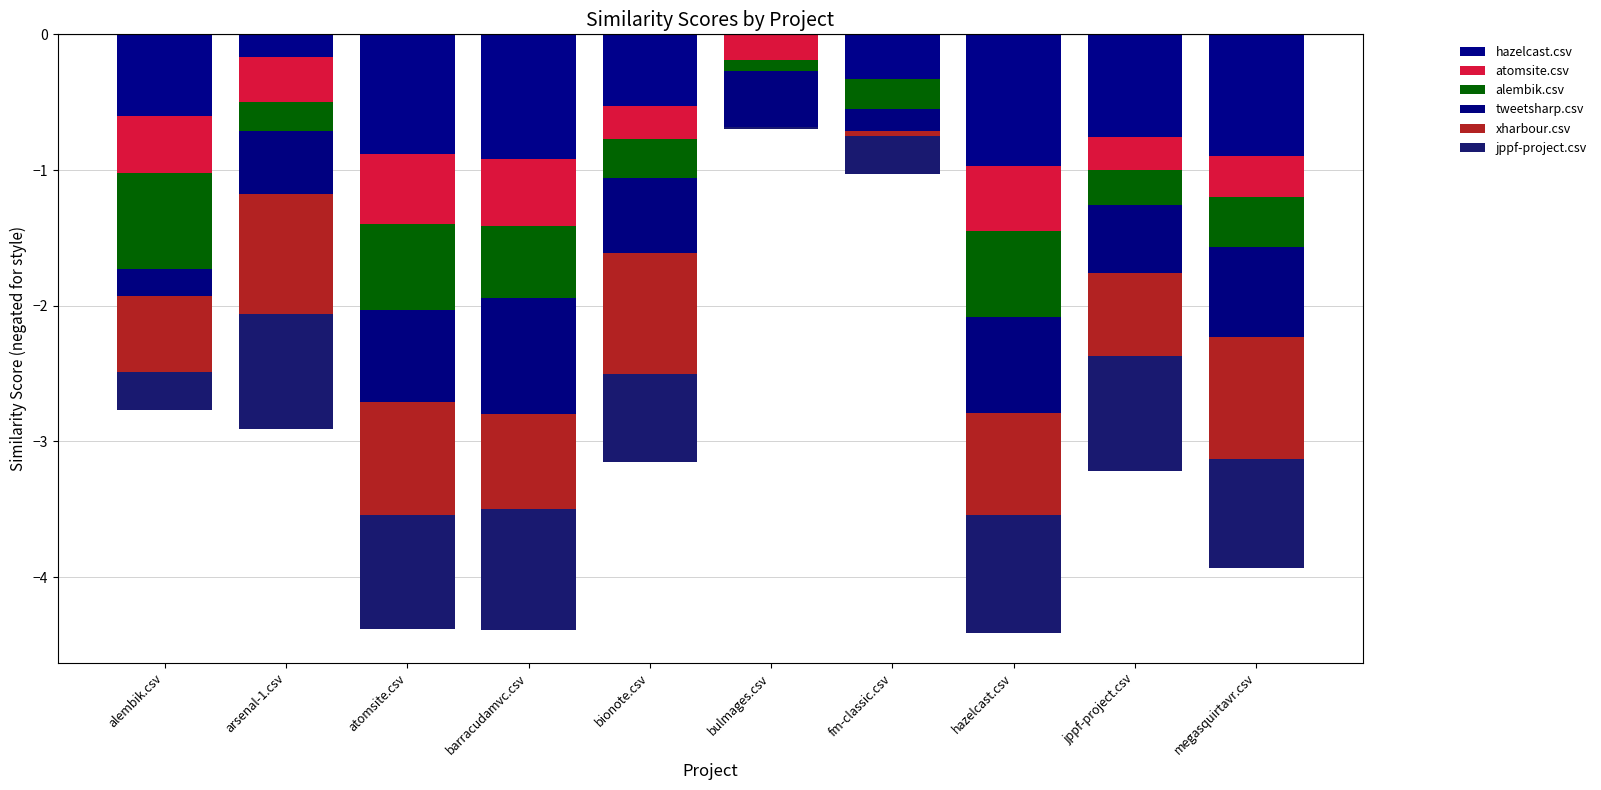

Reading right to left, list all the values displayed in this chart.

hazelcast.csv: -0.9	-0.8	-1.0	-0.3	0.0	-0.5	-0.9	-0.9	-0.2	-0.6
atomsite.csv: -0.3	-0.2	-0.5	0.0	-0.2	-0.2	-0.5	-0.5	-0.3	-0.4
alembik.csv: -0.4	-0.3	-0.6	-0.2	-0.1	-0.3	-0.5	-0.6	-0.2	-0.7
tweetsharp.csv: -0.7	-0.5	-0.7	-0.2	-0.4	-0.6	-0.9	-0.7	-0.5	-0.2
xharbour.csv: -0.9	-0.6	-0.7	-0.0	0.0	-0.9	-0.7	-0.8	-0.9	-0.6
jppf-project.csv: -0.8	-0.9	-0.9	-0.3	-0.0	-0.6	-0.9	-0.8	-0.9	-0.3